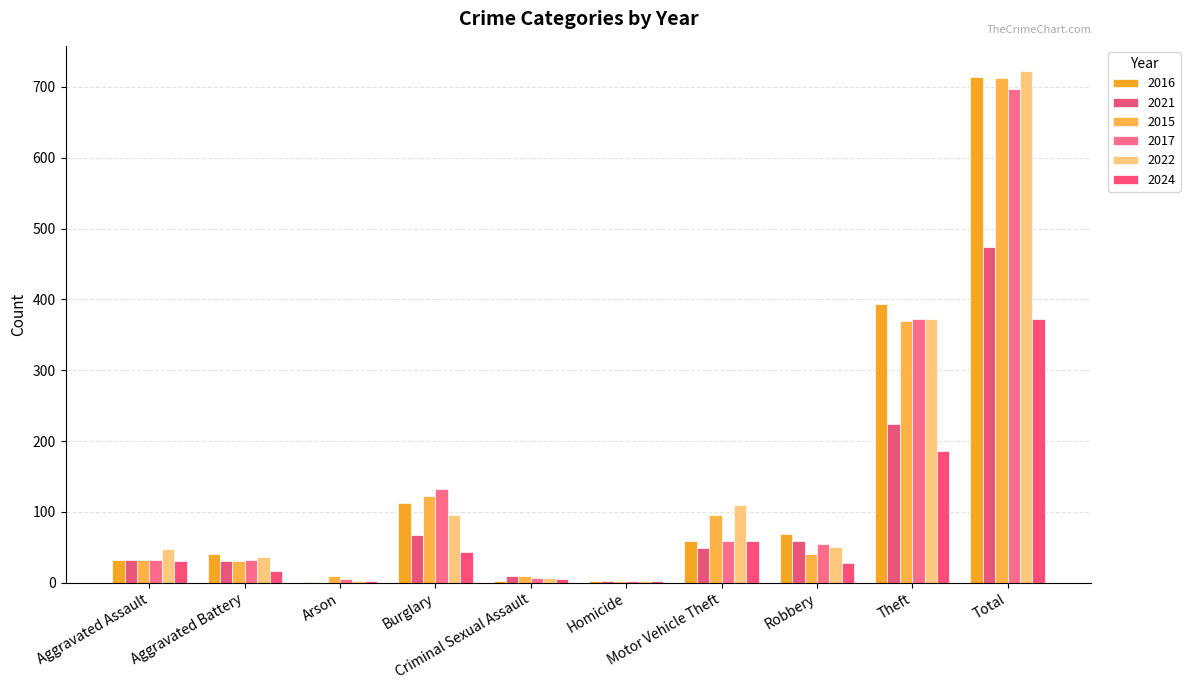

Count the number of data series in this chart.

6